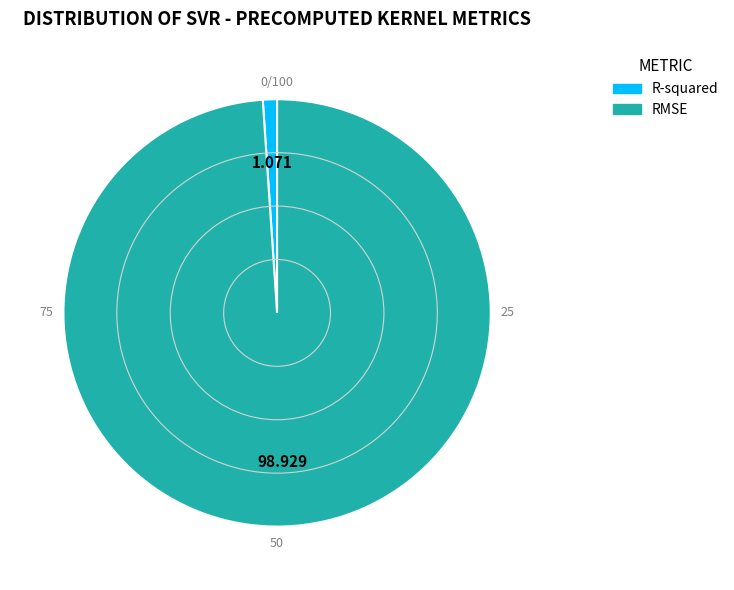

Which slice is the smallest?

R-squared